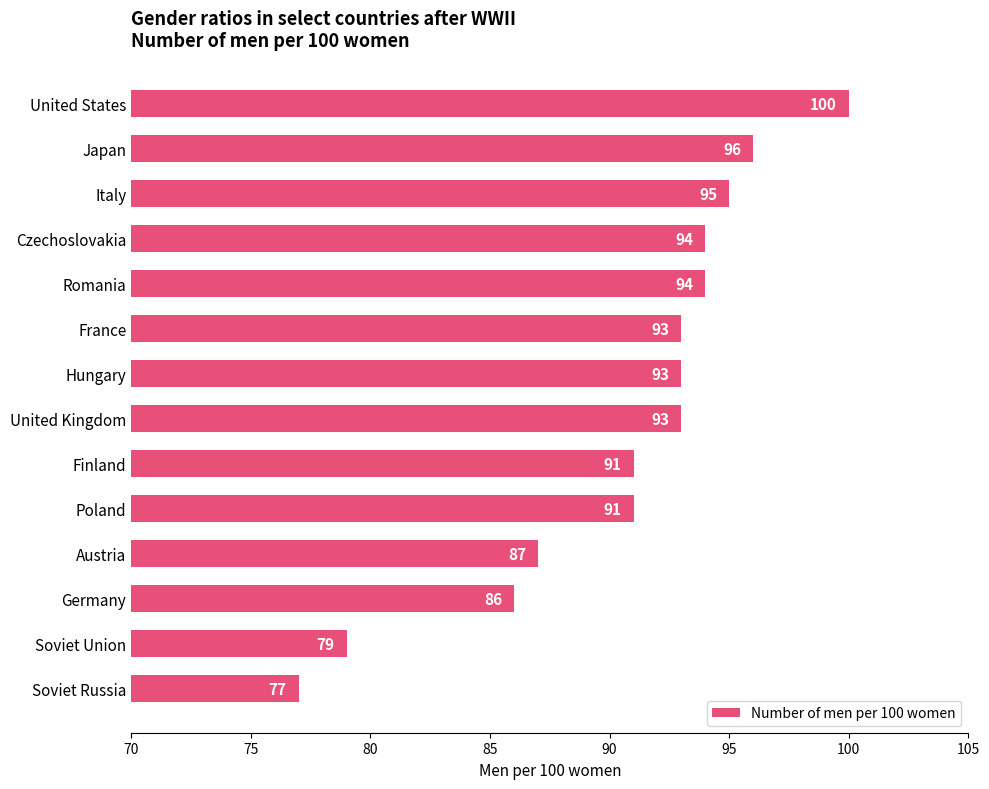

Count the number of data series in this chart.

1